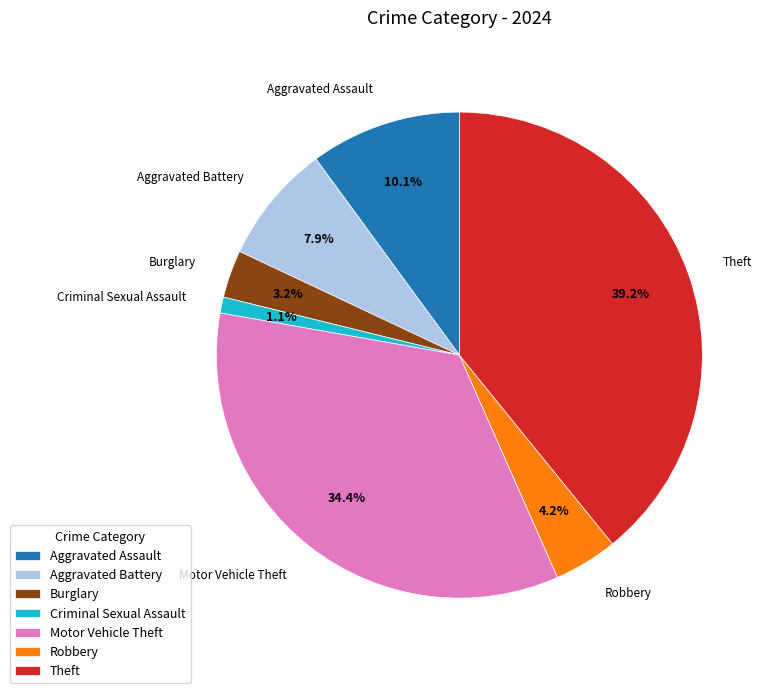

Count the number of slices in the pie.

7